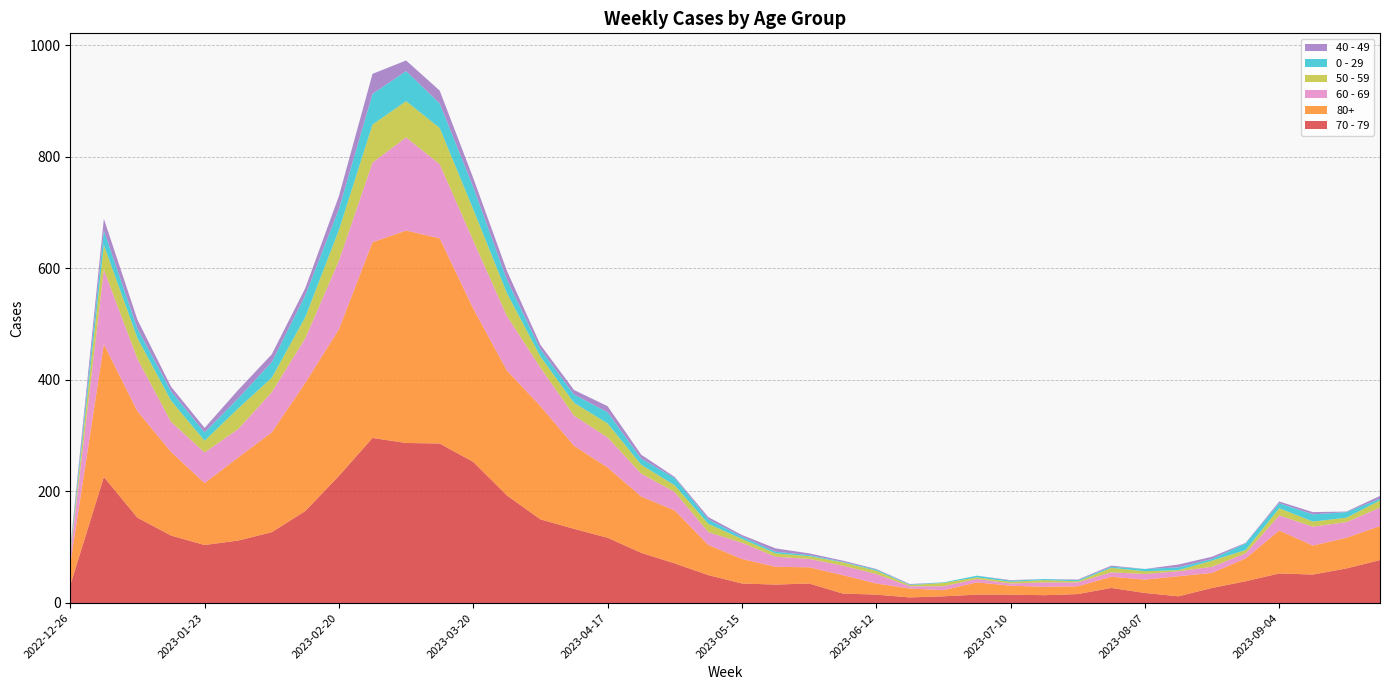

Reading left to right, extract all data points from this chart.

70 - 79: 2022-12-26=32	2023-01-02=226	2023-01-09=153	2023-01-16=121	2023-01-23=104	2023-01-30=112	2023-02-06=127	2023-02-13=165	2023-02-20=228	2023-02-27=296	2023-03-06=287	2023-03-13=286	2023-03-20=253	2023-03-27=193	2023-04-03=150	2023-04-10=133	2023-04-17=117	2023-04-24=90	2023-05-01=71	2023-05-08=50	2023-05-15=35	2023-05-22=33	2023-05-29=35	2023-06-05=17	2023-06-12=15	2023-06-19=10	2023-06-26=12	2023-07-03=15	2023-07-10=15	2023-07-17=14	2023-07-24=16	2023-07-31=27	2023-08-07=18	2023-08-14=12	2023-08-21=27	2023-08-28=39	2023-09-04=53	2023-09-11=51	2023-09-18=62	2023-09-25=77
80+: 2022-12-26=38	2023-01-02=238	2023-01-09=191	2023-01-16=150	2023-01-23=111	2023-01-30=149	2023-02-06=179	2023-02-13=230	2023-02-20=263	2023-02-27=351	2023-03-06=381	2023-03-13=368	2023-03-20=275	2023-03-27=224	2023-04-03=203	2023-04-10=149	2023-04-17=126	2023-04-24=101	2023-05-01=95	2023-05-08=54	2023-05-15=44	2023-05-22=32	2023-05-29=29	2023-06-05=33	2023-06-12=20	2023-06-19=16	2023-06-26=11	2023-07-03=22	2023-07-10=16	2023-07-17=15	2023-07-24=14	2023-07-31=20	2023-08-07=24	2023-08-14=36	2023-08-21=27	2023-08-28=41	2023-09-04=77	2023-09-11=52	2023-09-18=55	2023-09-25=61
60 - 69: 2022-12-26=16	2023-01-02=134	2023-01-09=94	2023-01-16=54	2023-01-23=55	2023-01-30=51	2023-02-06=72	2023-02-13=80	2023-02-20=123	2023-02-27=143	2023-03-06=167	2023-03-13=133	2023-03-20=122	2023-03-27=98	2023-04-03=69	2023-04-10=54	2023-04-17=54	2023-04-24=41	2023-05-01=33	2023-05-08=23	2023-05-15=29	2023-05-22=18	2023-05-29=15	2023-06-05=17	2023-06-12=17	2023-06-19=4	2023-06-26=7	2023-07-03=6	2023-07-10=4	2023-07-17=8	2023-07-24=7	2023-07-31=8	2023-08-07=10	2023-08-14=9	2023-08-21=11	2023-08-28=9	2023-09-04=27	2023-09-11=34	2023-09-18=28	2023-09-25=33
50 - 59: 2022-12-26=5	2023-01-02=44	2023-01-09=37	2023-01-16=38	2023-01-23=21	2023-01-30=37	2023-02-06=26	2023-02-13=38	2023-02-20=55	2023-02-27=68	2023-03-06=65	2023-03-13=65	2023-03-20=56	2023-03-27=41	2023-04-03=20	2023-04-10=23	2023-04-17=25	2023-04-24=16	2023-05-01=12	2023-05-08=15	2023-05-15=7	2023-05-22=6	2023-05-29=5	2023-06-05=6	2023-06-12=6	2023-06-19=2	2023-06-26=6	2023-07-03=3	2023-07-10=3	2023-07-17=4	2023-07-24=2	2023-07-31=8	2023-08-07=5	2023-08-14=2	2023-08-21=11	2023-08-28=6	2023-09-04=13	2023-09-11=9	2023-09-18=8	2023-09-25=13
0 - 29: 2022-12-26=4	2023-01-02=26	2023-01-09=17	2023-01-16=17	2023-01-23=15	2023-01-30=18	2023-02-06=28	2023-02-13=39	2023-02-20=38	2023-02-27=55	2023-03-06=54	2023-03-13=44	2023-03-20=40	2023-03-27=24	2023-04-03=13	2023-04-10=15	2023-04-17=20	2023-04-24=11	2023-05-01=13	2023-05-08=8	2023-05-15=4	2023-05-22=3	2023-05-29=2	2023-06-05=1	2023-06-12=2	2023-06-19=1	2023-06-26=1	2023-07-03=3	2023-07-10=2	2023-07-17=2	2023-07-24=2	2023-07-31=2	2023-08-07=4	2023-08-14=5	2023-08-21=3	2023-08-28=12	2023-09-04=9	2023-09-11=13	2023-09-18=10	2023-09-25=3
40 - 49: 2022-12-26=4	2023-01-02=21	2023-01-09=16	2023-01-16=8	2023-01-23=8	2023-01-30=15	2023-02-06=14	2023-02-13=13	2023-02-20=23	2023-02-27=36	2023-03-06=19	2023-03-13=23	2023-03-20=16	2023-03-27=16	2023-04-03=8	2023-04-10=8	2023-04-17=11	2023-04-24=7	2023-05-01=2	2023-05-08=4	2023-05-15=3	2023-05-22=6	2023-05-29=3	2023-06-05=2	2023-06-12=1	2023-06-19=1	2023-06-26=0	2023-07-03=0	2023-07-10=1	2023-07-17=0	2023-07-24=1	2023-07-31=2	2023-08-07=0	2023-08-14=5	2023-08-21=4	2023-08-28=1	2023-09-04=3	2023-09-11=4	2023-09-18=1	2023-09-25=5